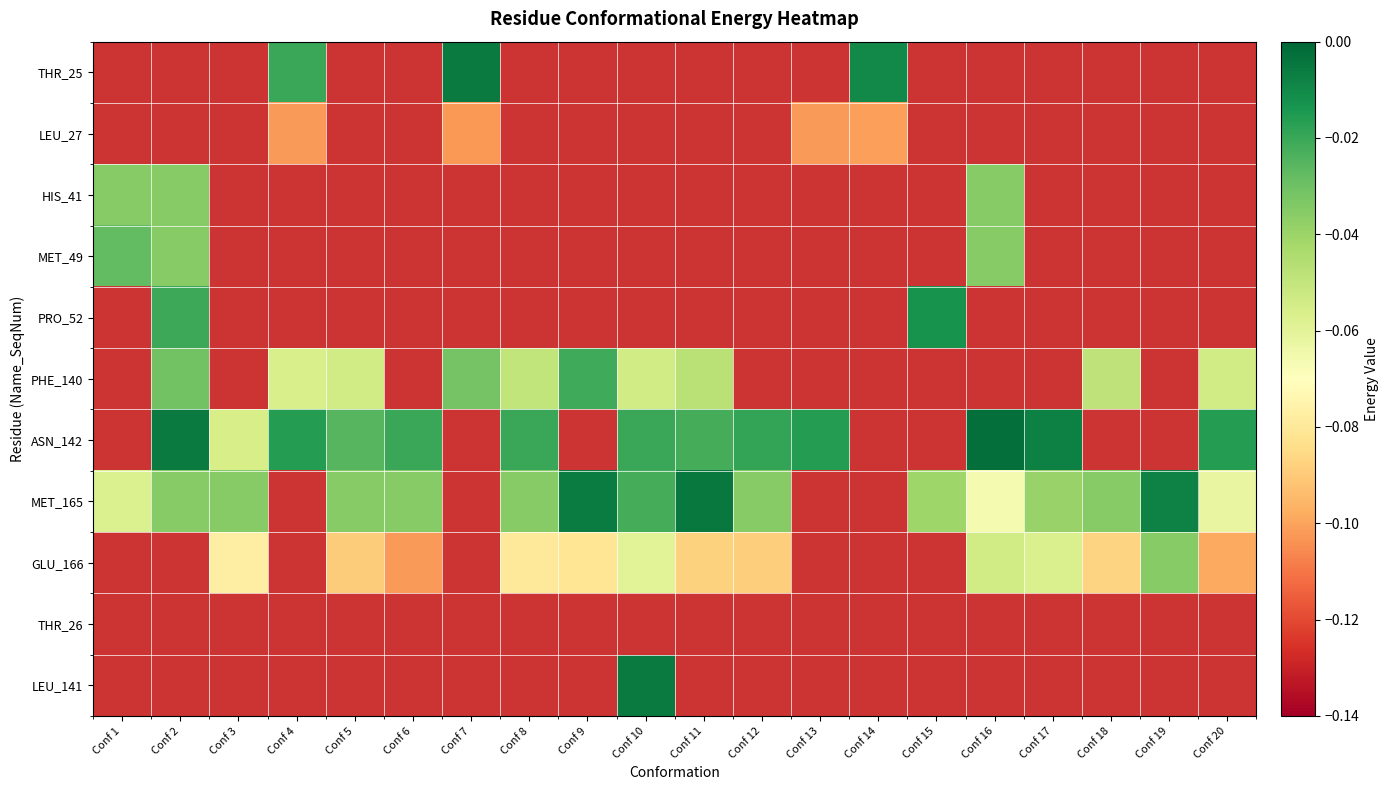

Rank the series at Conf 10 from lowest to highest value.

GLU_166, PHE_140, MET_165, ASN_142, LEU_141, THR_25, LEU_27, HIS_41, MET_49, PRO_52, THR_26